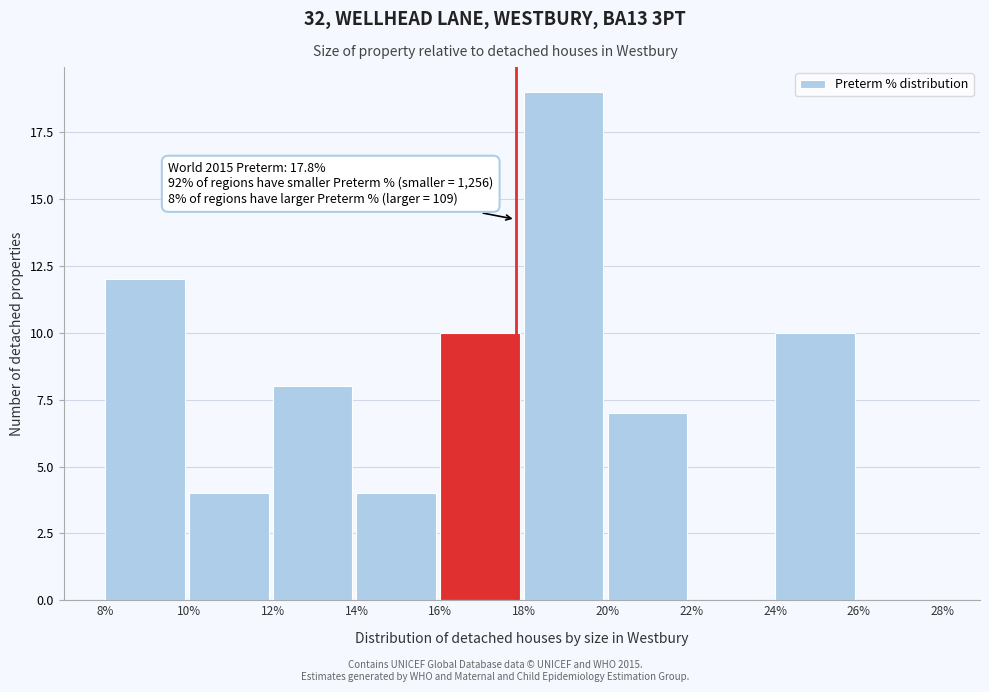

Over which range of the x-axis is the bar tallest?

18% to 20%